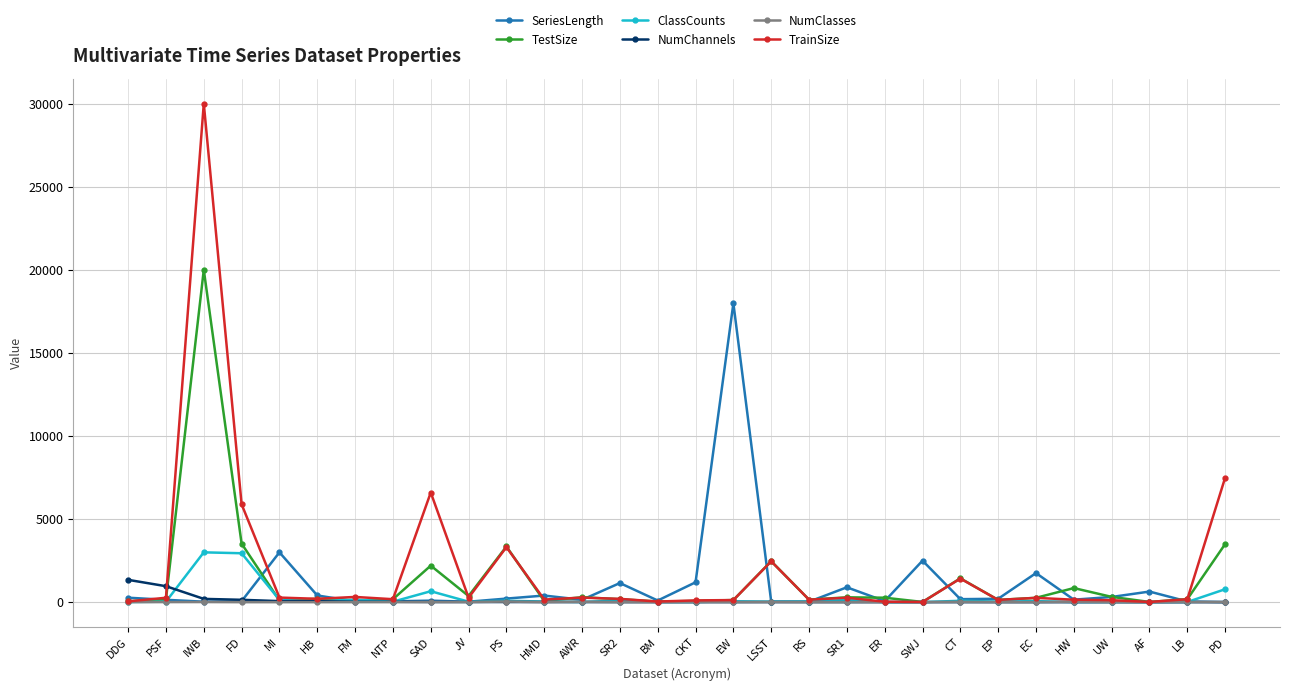

At which category is the sum across all series the highest?

IWB